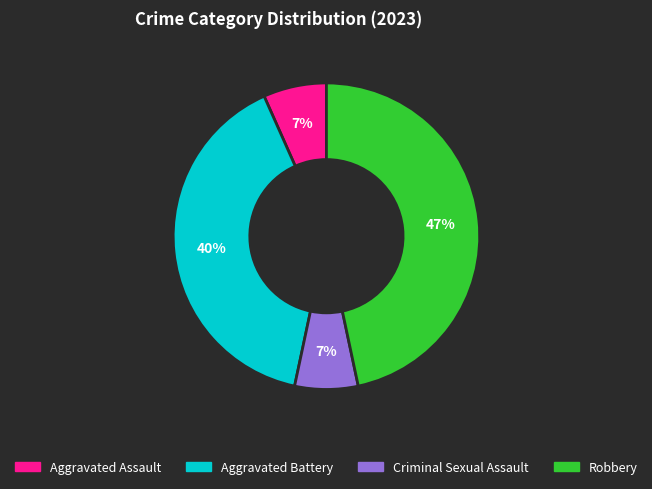

Is it true that Robbery is 55% of the pie?

False